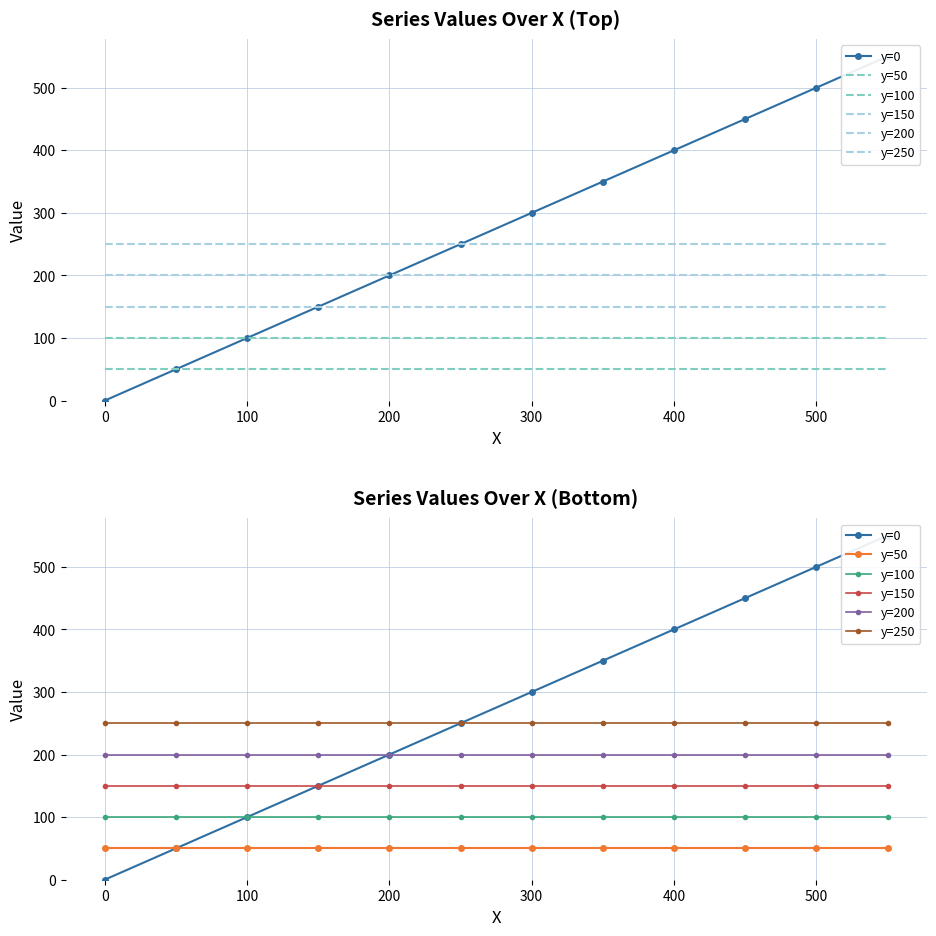

True or false: y=250 and y=150 cross at least once.

False